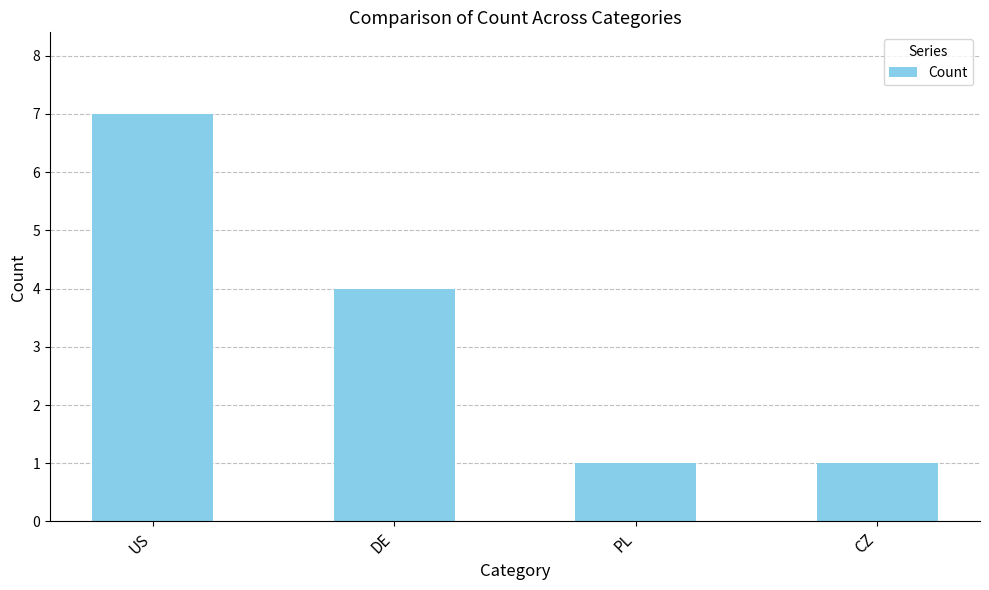

What is the sum of all values?

13